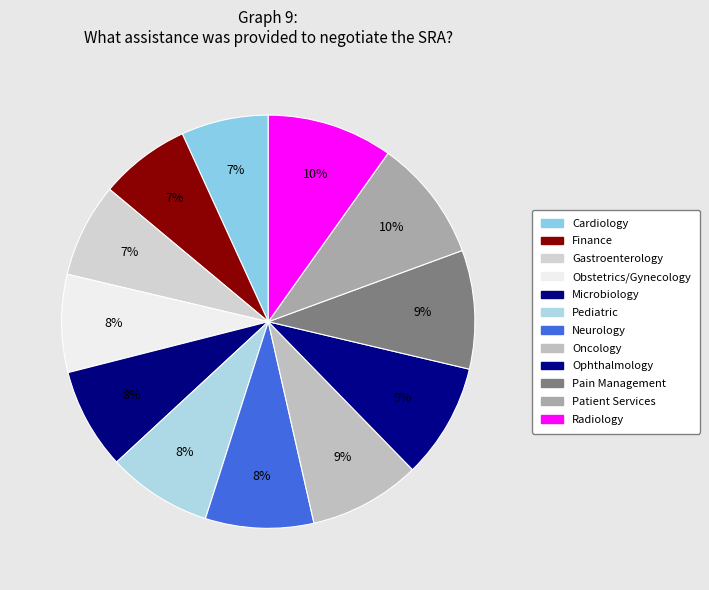

What percentage is the Ophthalmology slice, to the nearest percent?

9%